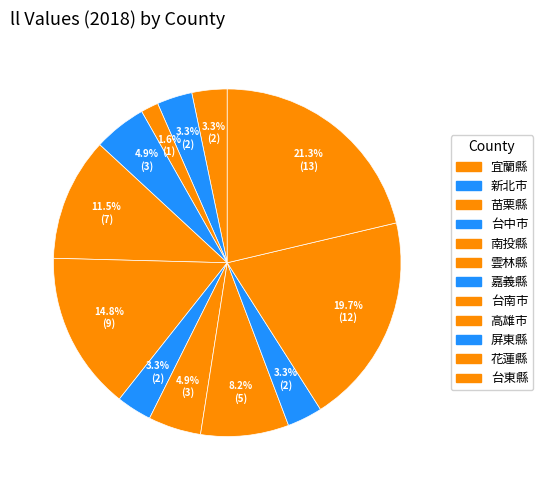

Which slice is the smallest?

苗栗縣